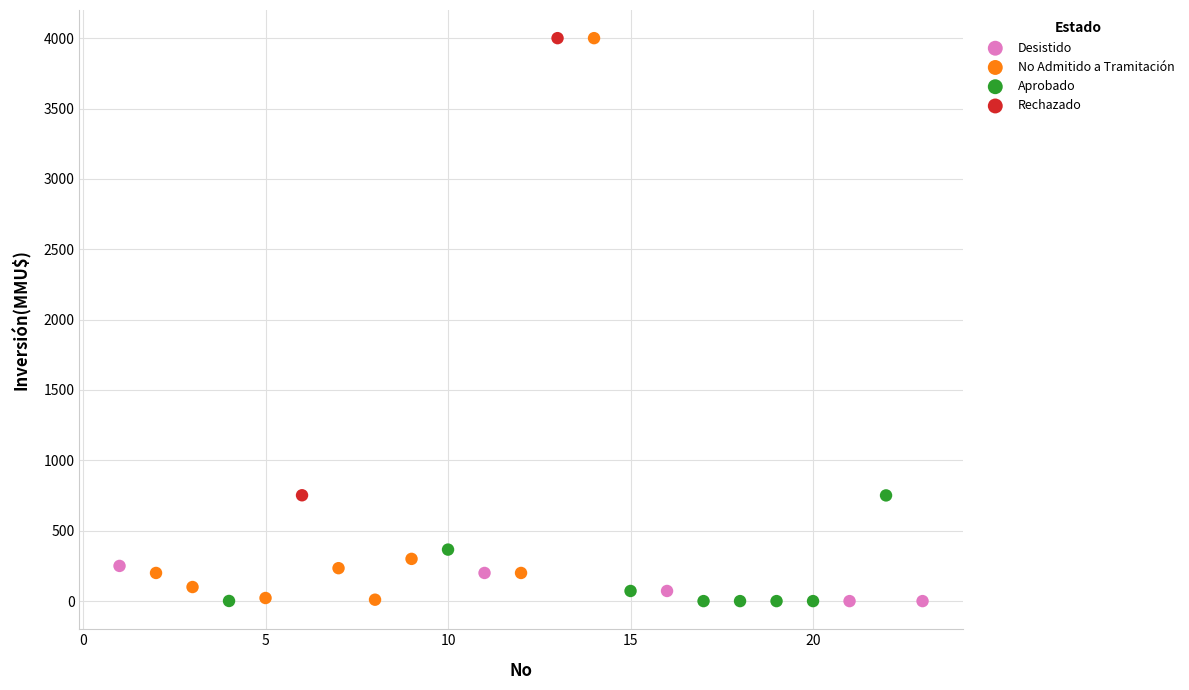

What are all the series names shown in the legend?

Desistido, No Admitido a Tramitación, Aprobado, Rechazado